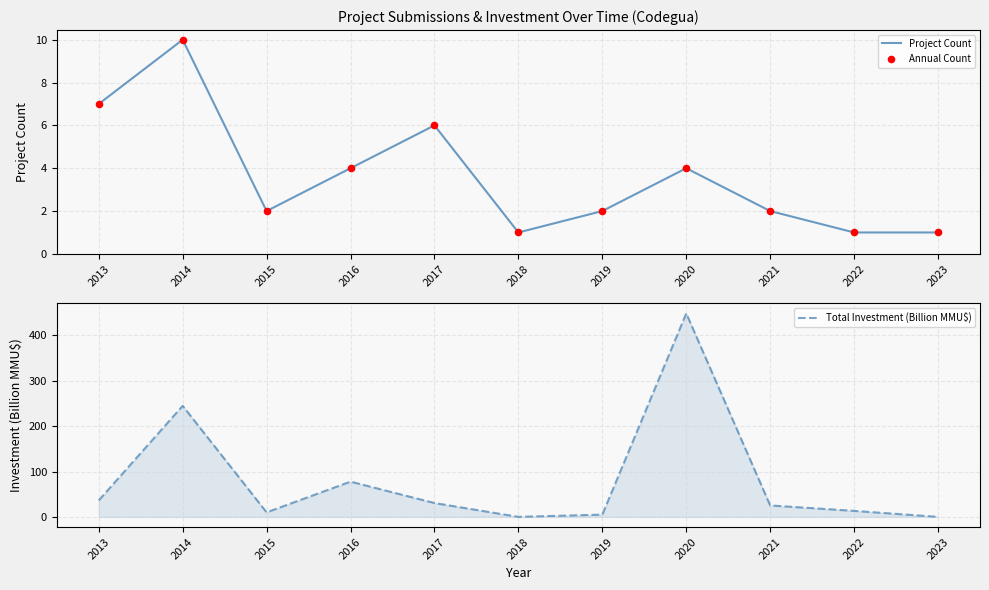

Which series reaches the maximum Y coordinate?

Total Investment (Billion MMU$)